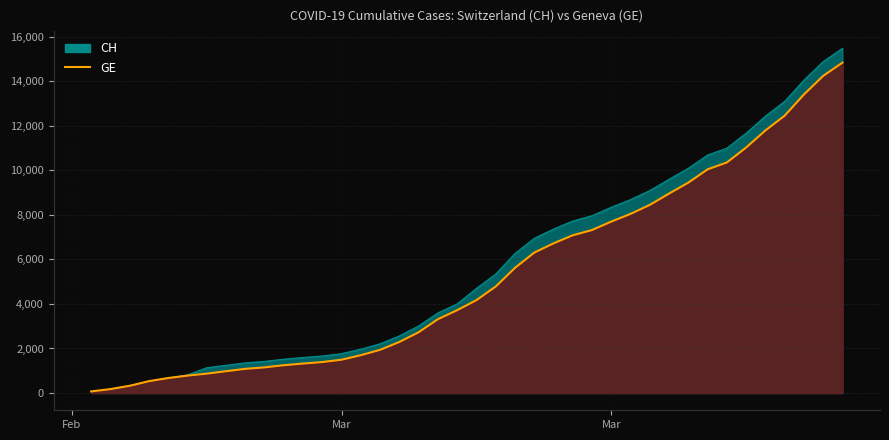

Does the chart display data point markers on the line(s)?

No